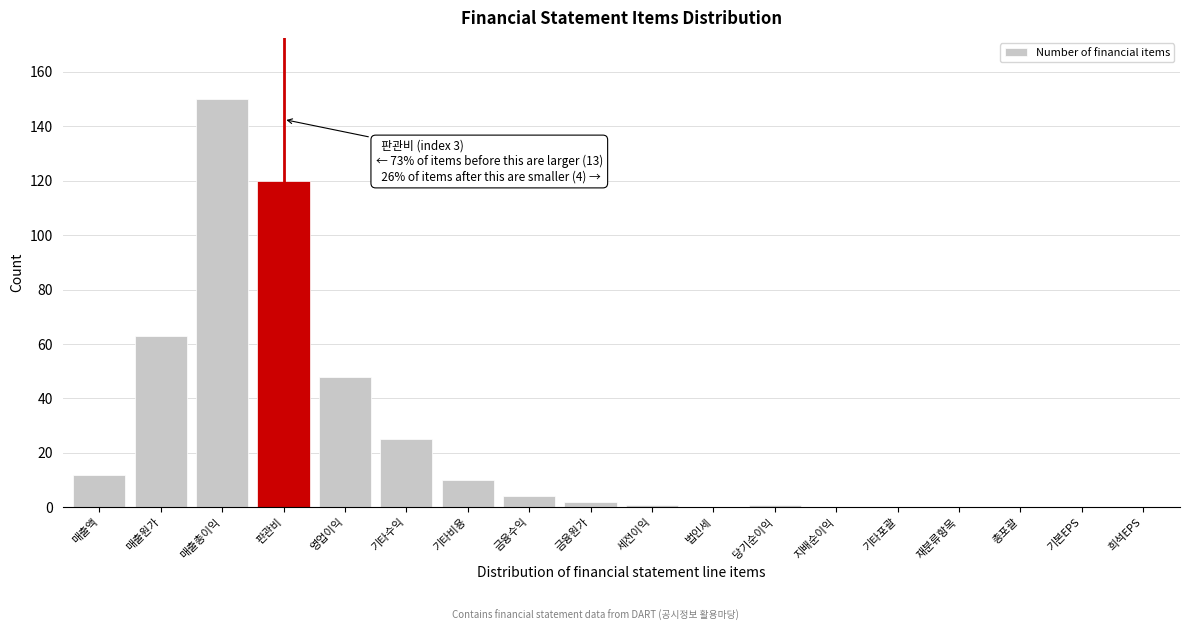

Reading right to left, what are all the values shown in this chart?

희석EPS=0	기본EPS=0	총포괄=0	재분류항목=0	기타포괄=0	지배순이익=0	당기순이익=1	법인세=0	세전이익=1	금융원가=2	금융수익=4	기타비용=10	기타수익=25	영업이익=48	판관비=120	매출총이익=150	매출원가=63	매출액=12